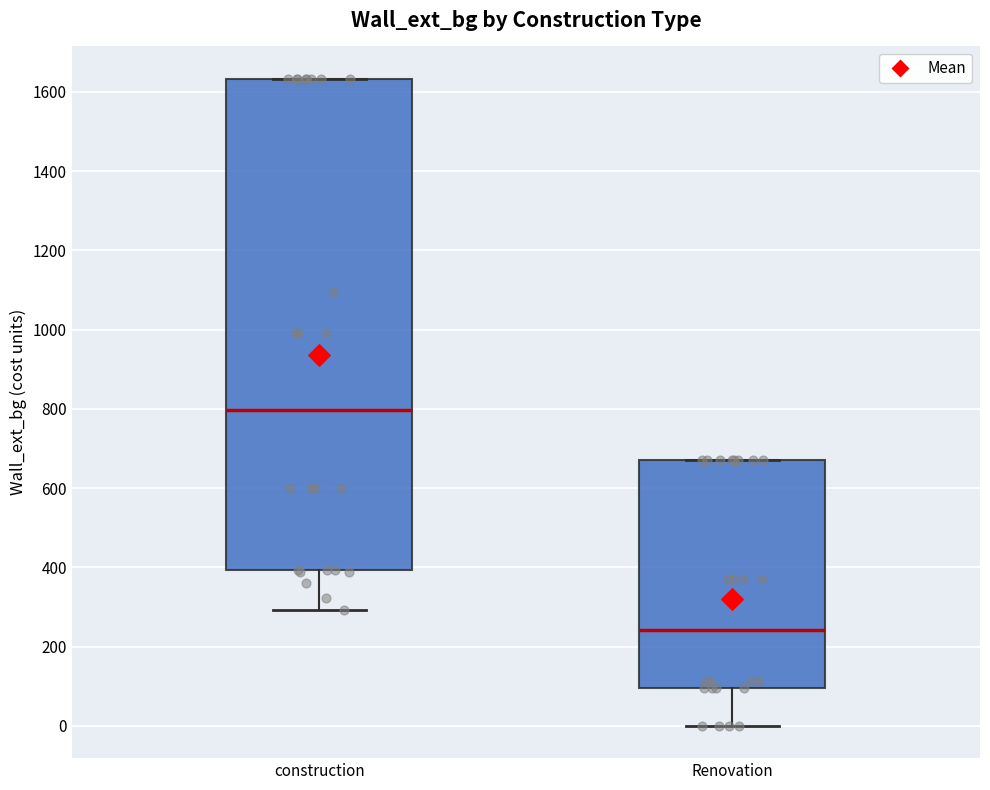

Reading left to right, read every box against the y-axis: the position of its median line, the range the box covers, and the ends of its whiskers. The values are not printed on the chart, so give them approximately, as read against the axis.

construction: median 800, box 400 to 1640, whiskers 300 to 1640
Renovation: median 240, box 100 to 680, whiskers 0 to 680